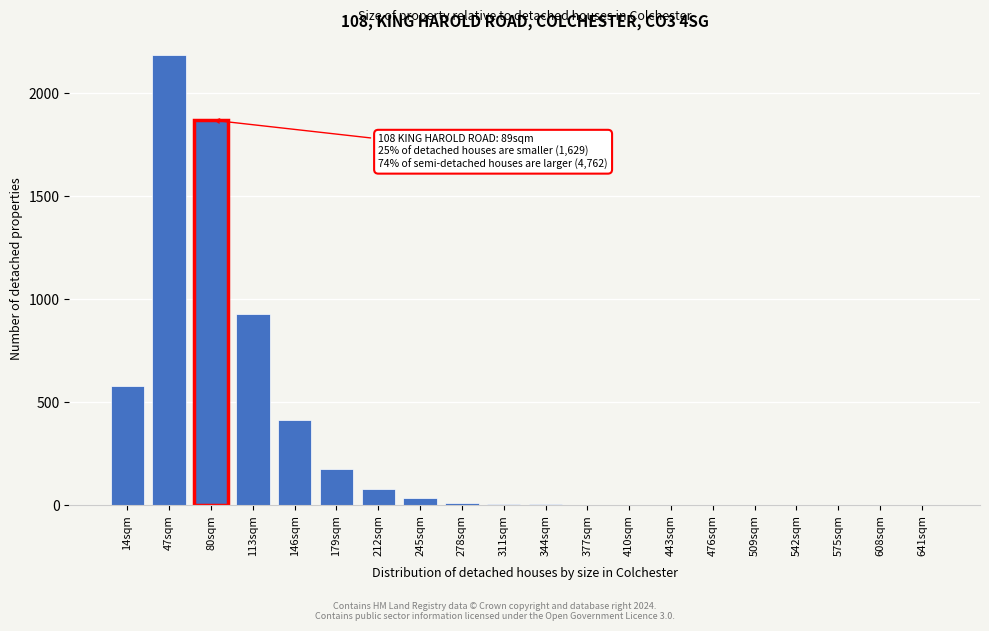

Which label corresponds to the largest value in the chart?

47sqm